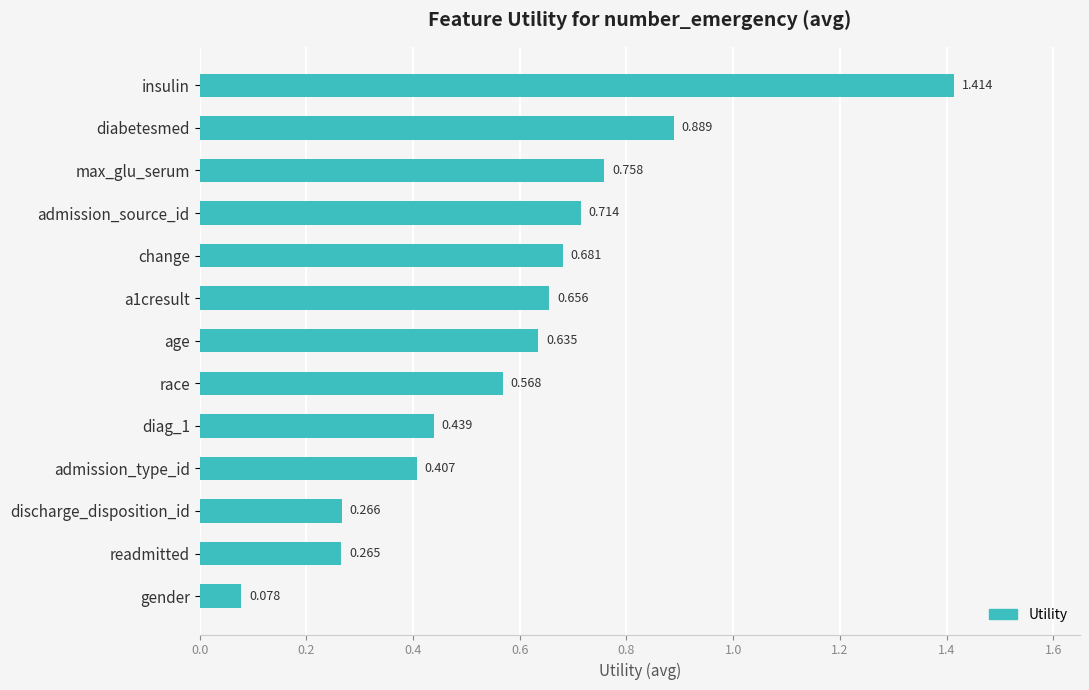

What is the label of the 11th bar from the top?

discharge_disposition_id